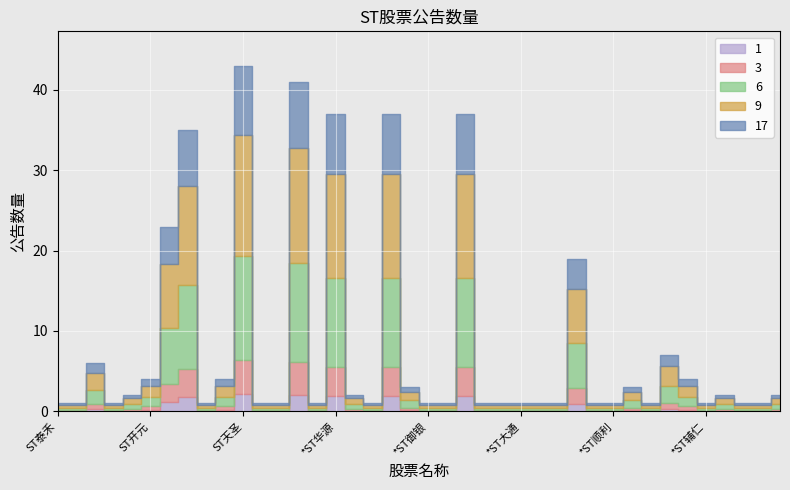

How many points are lower than both their immediate neighbors (excluding endpoints)?

6